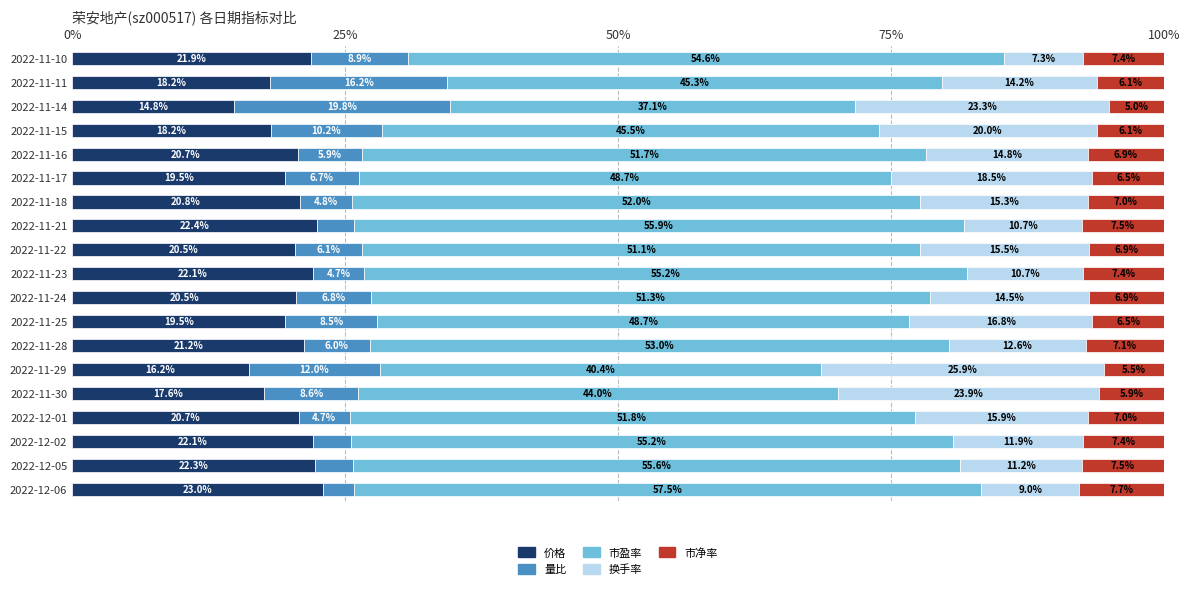

What value does the 价格 series have at 2022-11-24?

20.5